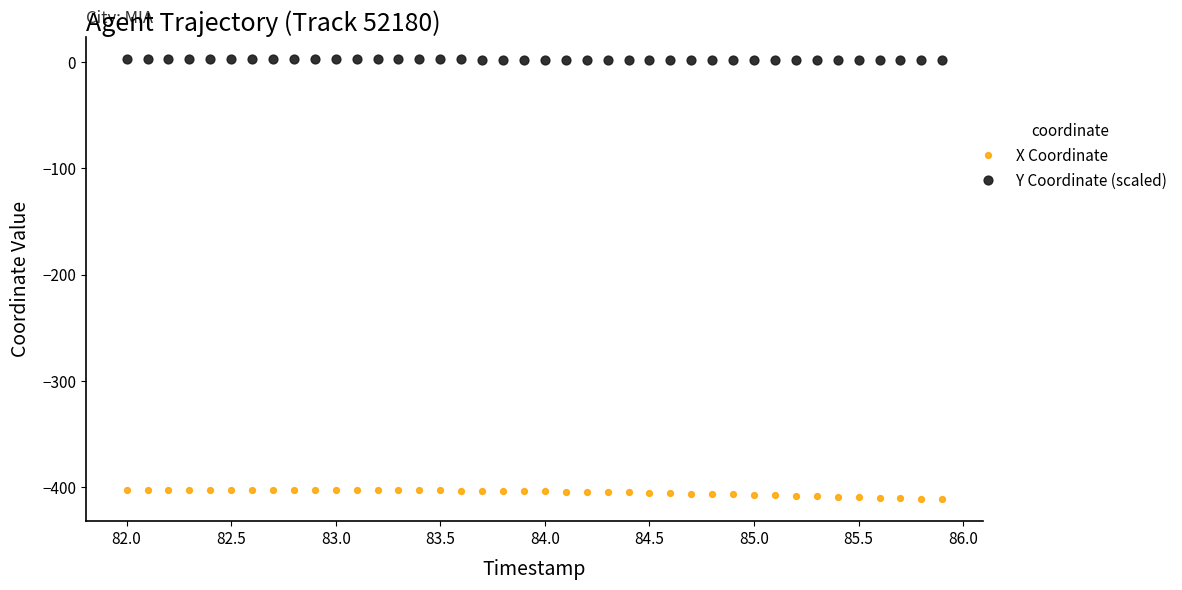

What is the sum of all X Coordinate values?

-16187.2